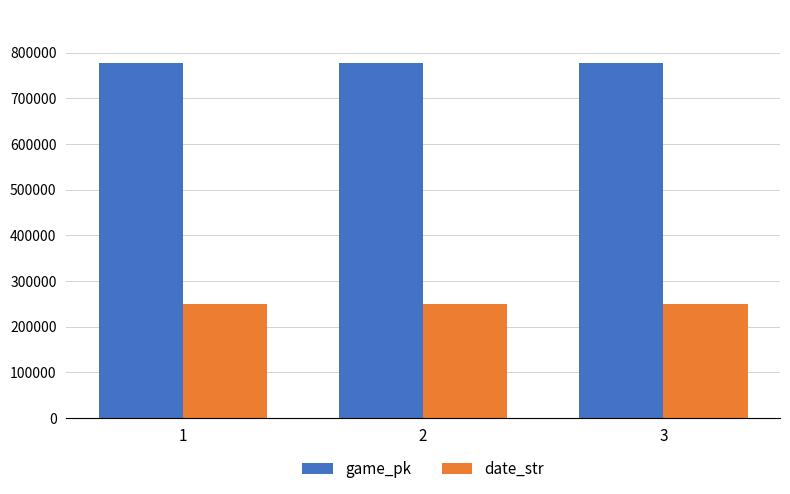

What is the total value across all series at 1?

1027660